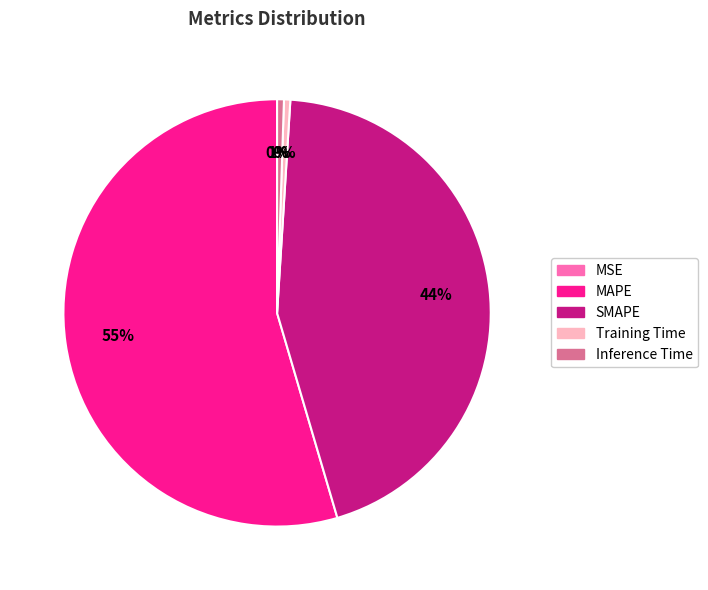

What is the largest slice in the pie chart?

MAPE